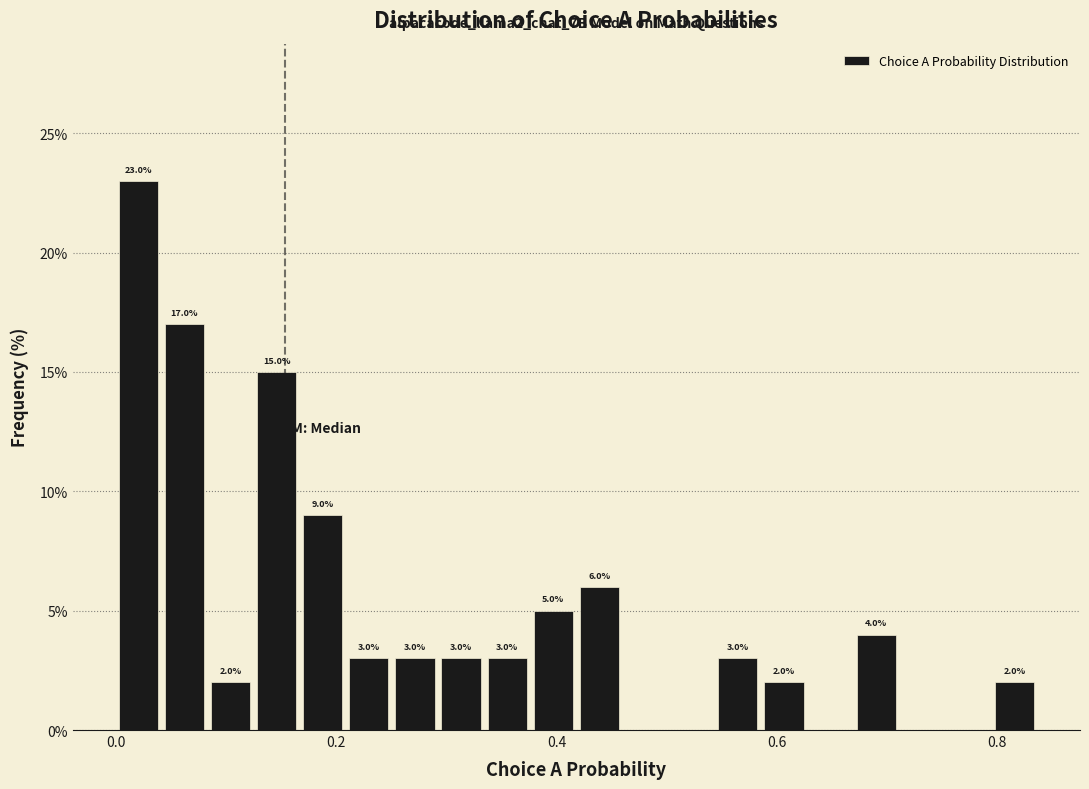

Read against the x-axis, roughly where is the centre of the tallest bar?

0.02